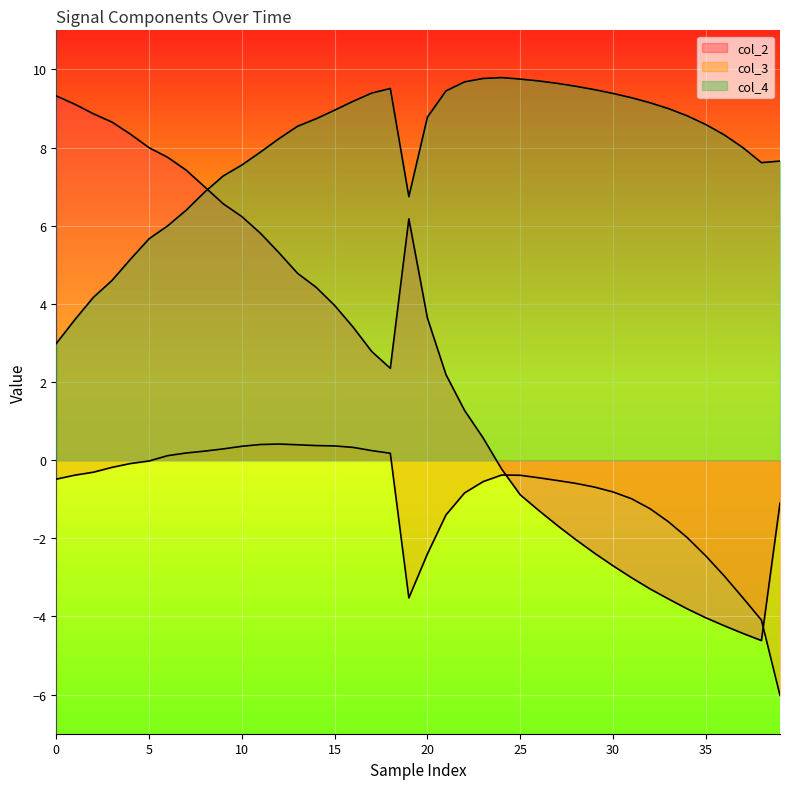

Rank the series by their average value, from lowest to highest.

col_3, col_2, col_4